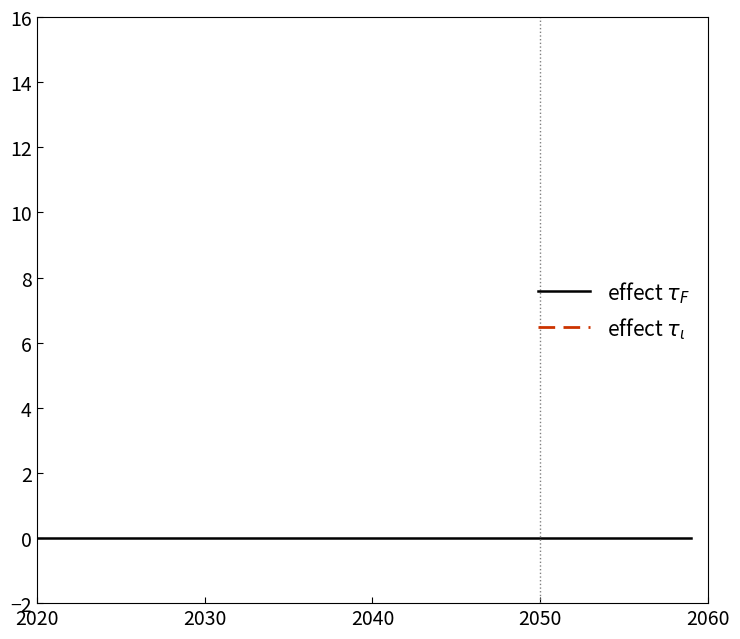

What are all the series names shown in the legend?

effect $\tau_F$, effect $\tau_\iota$